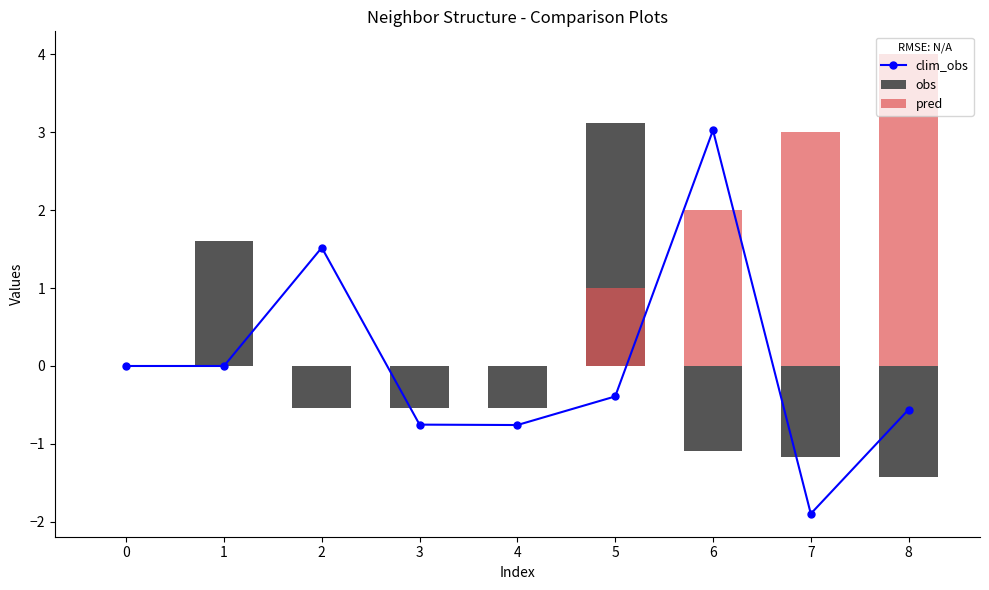

Between 4 and 8, which series saw the biggest shift?

pred